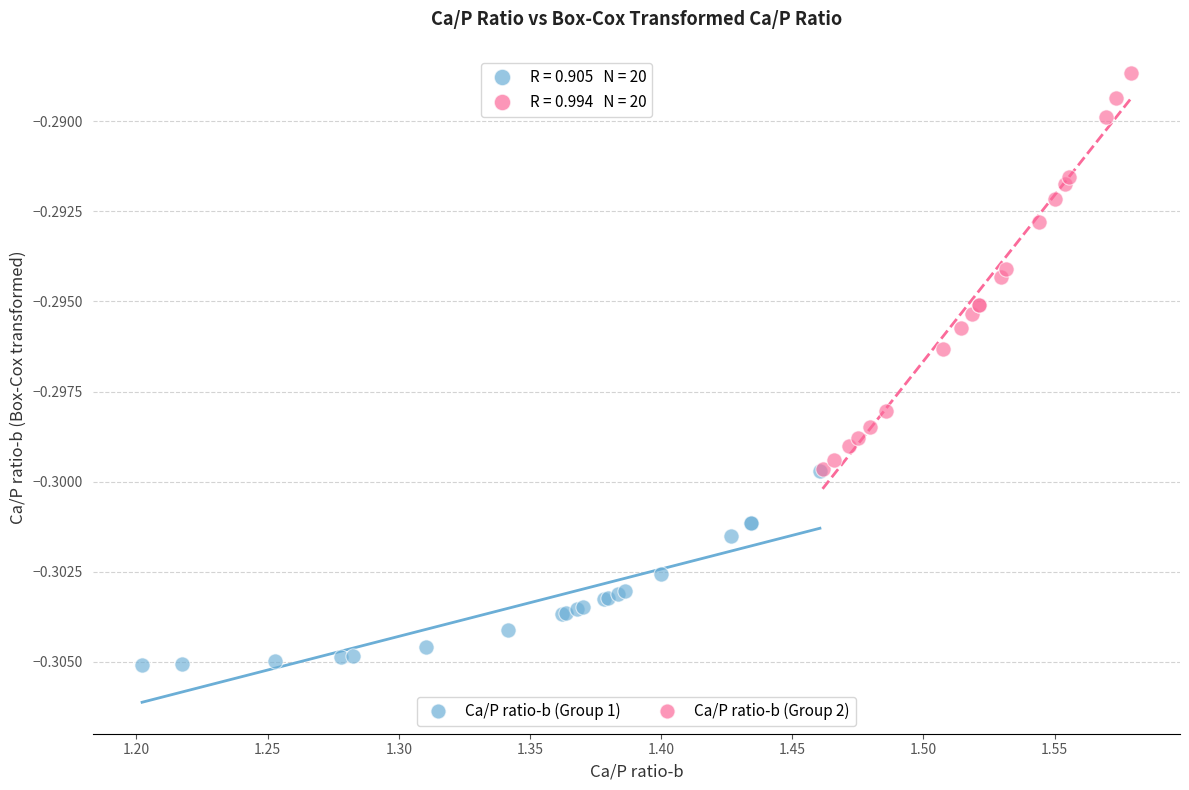

Which series has the widest spread of Y values?

Ca/P ratio-b (Group 2)